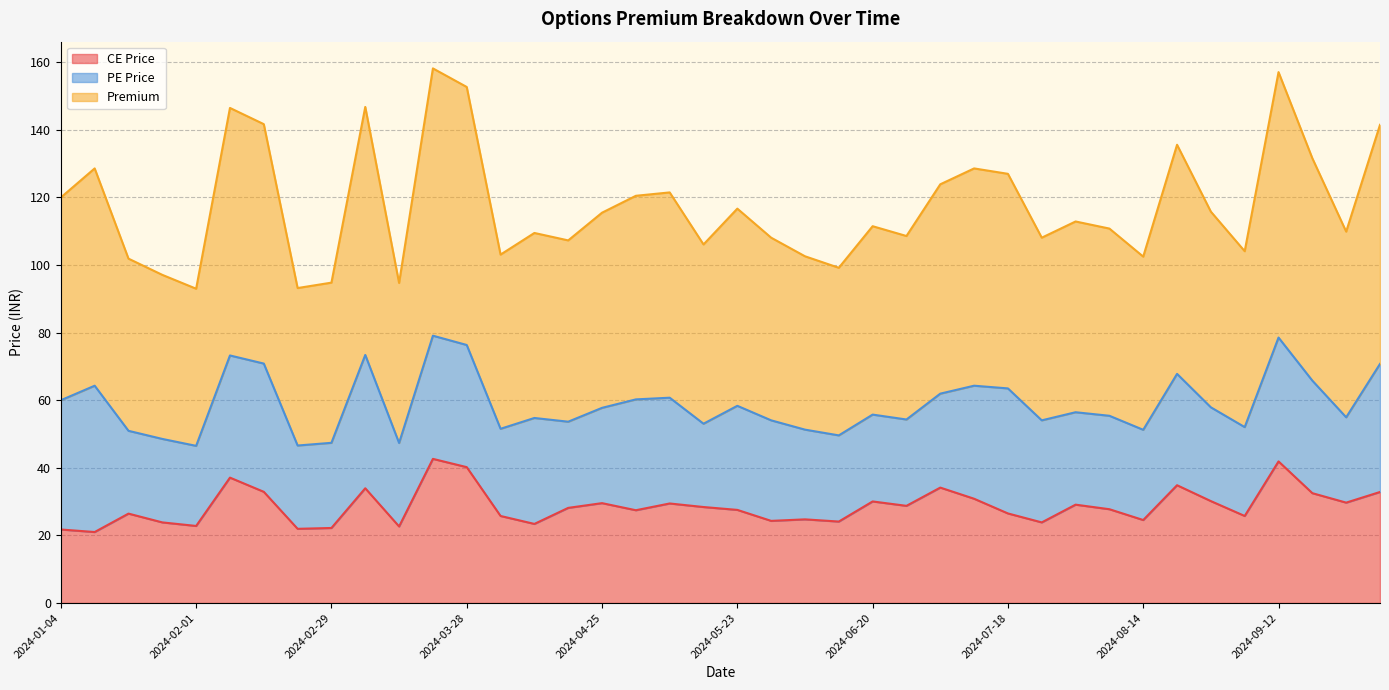

What is the value of the Premium point at the 25th from the left?

55.8